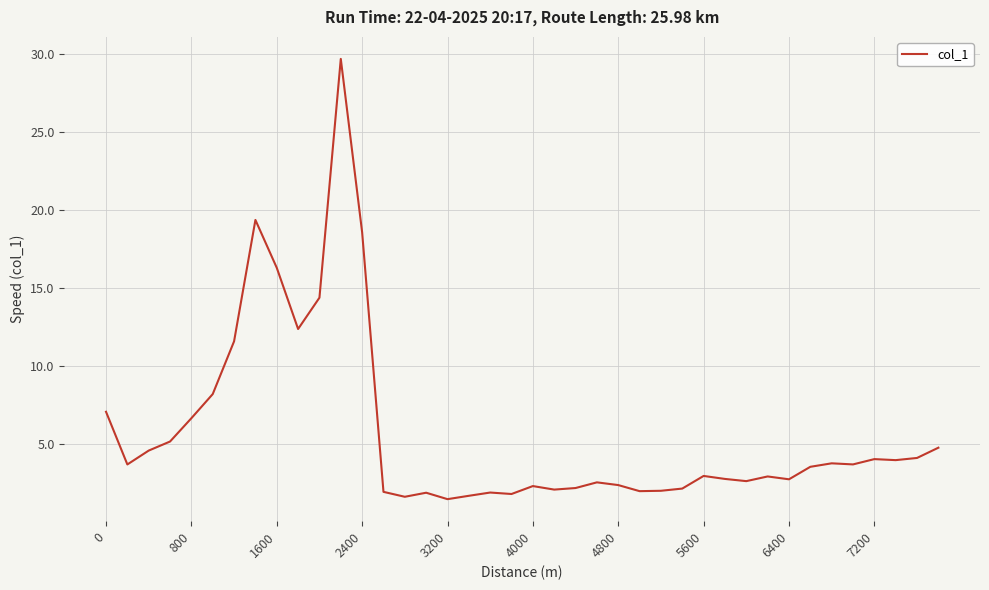

What is the greatest value displayed?

29.7